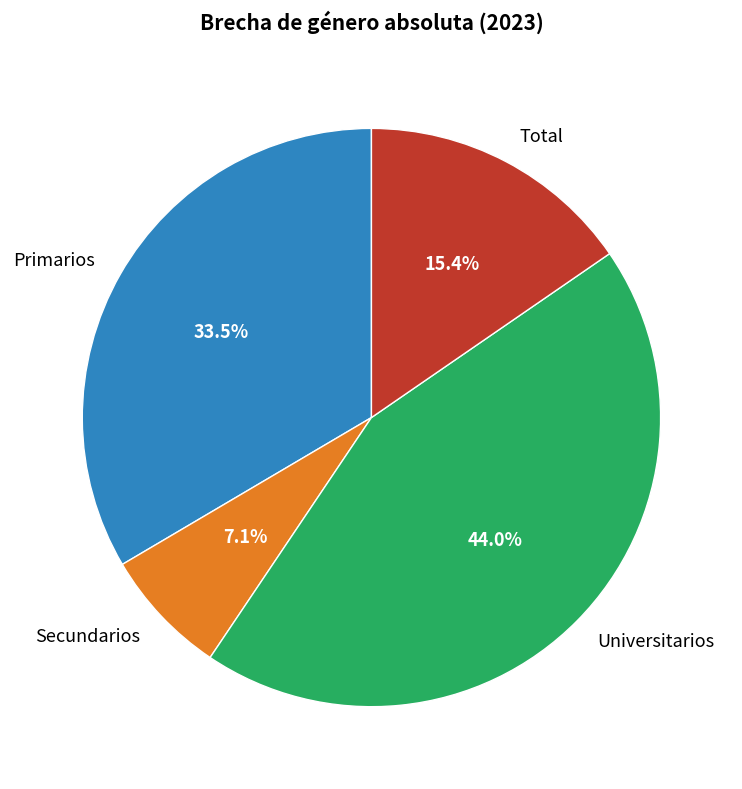

The Total slice represents 15% of the pie. True or false?

True